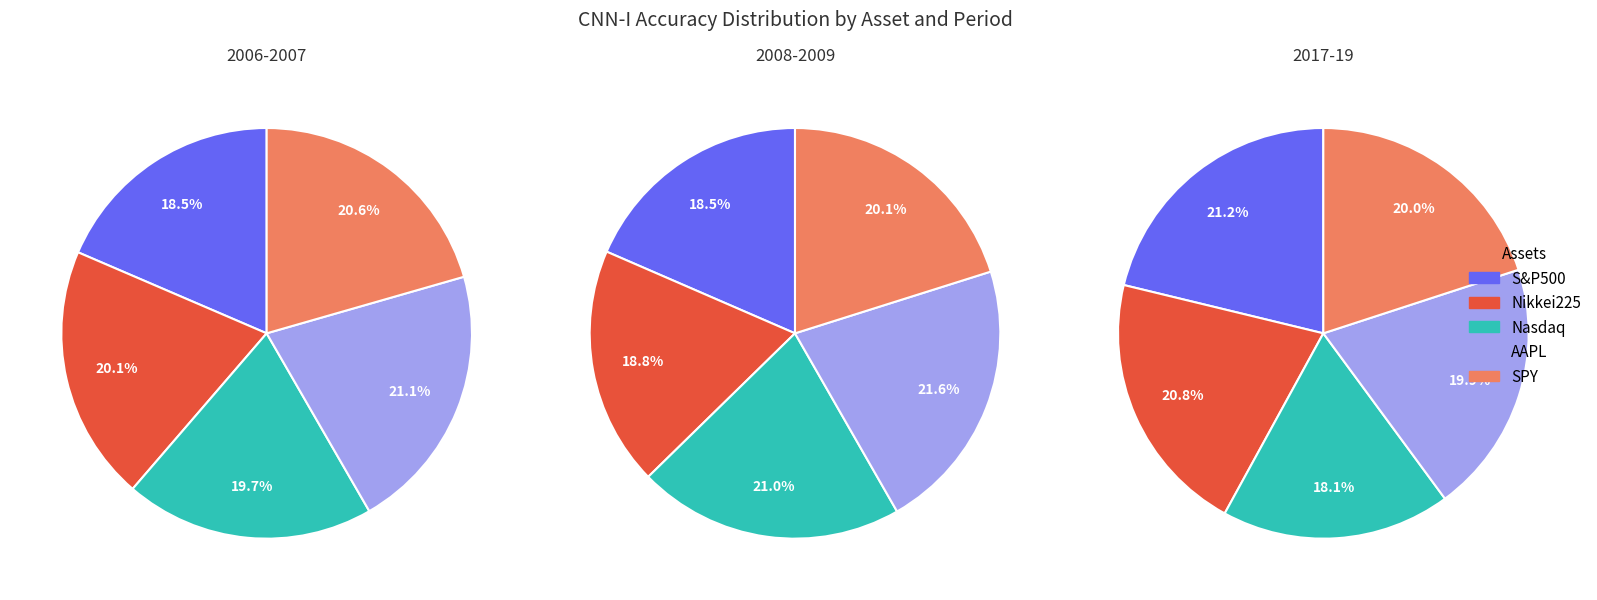

How many segments does this pie chart have?

5